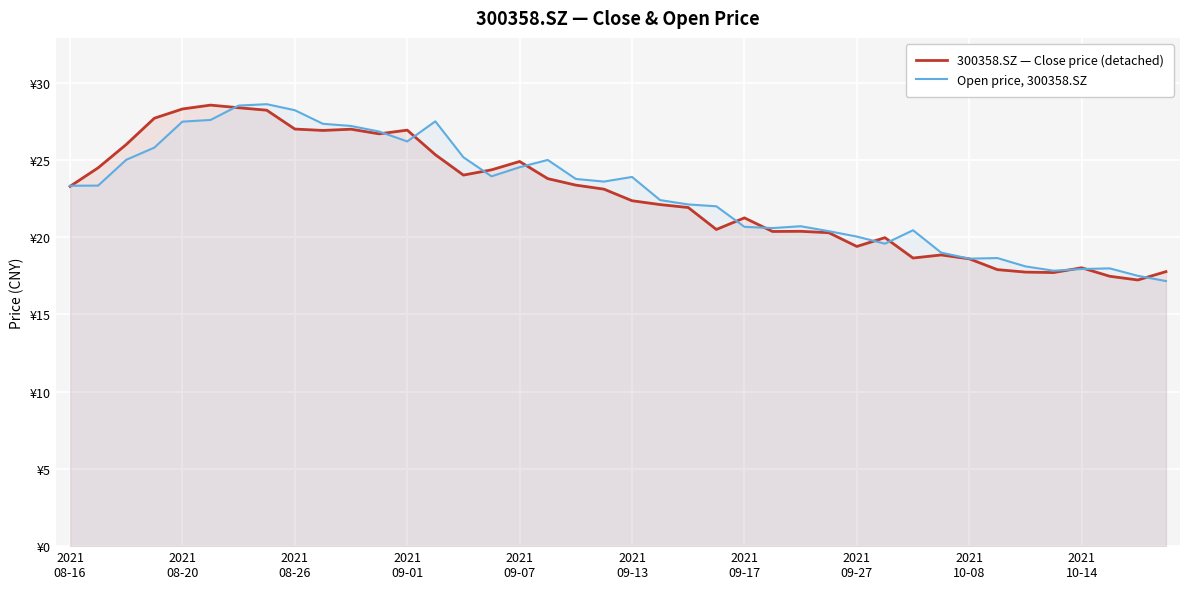

Is the value of Open price, 300358.SZ at 27 greater than the value of 300358.SZ — Close price (detached) at 2021
08-16?

No